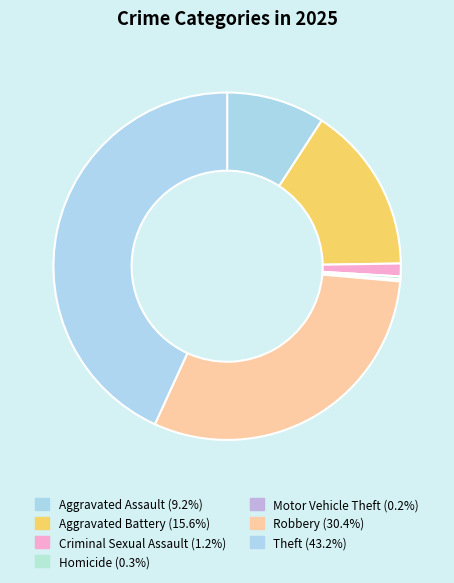

True or false: Motor Vehicle Theft accounts for 0% of the total.

True